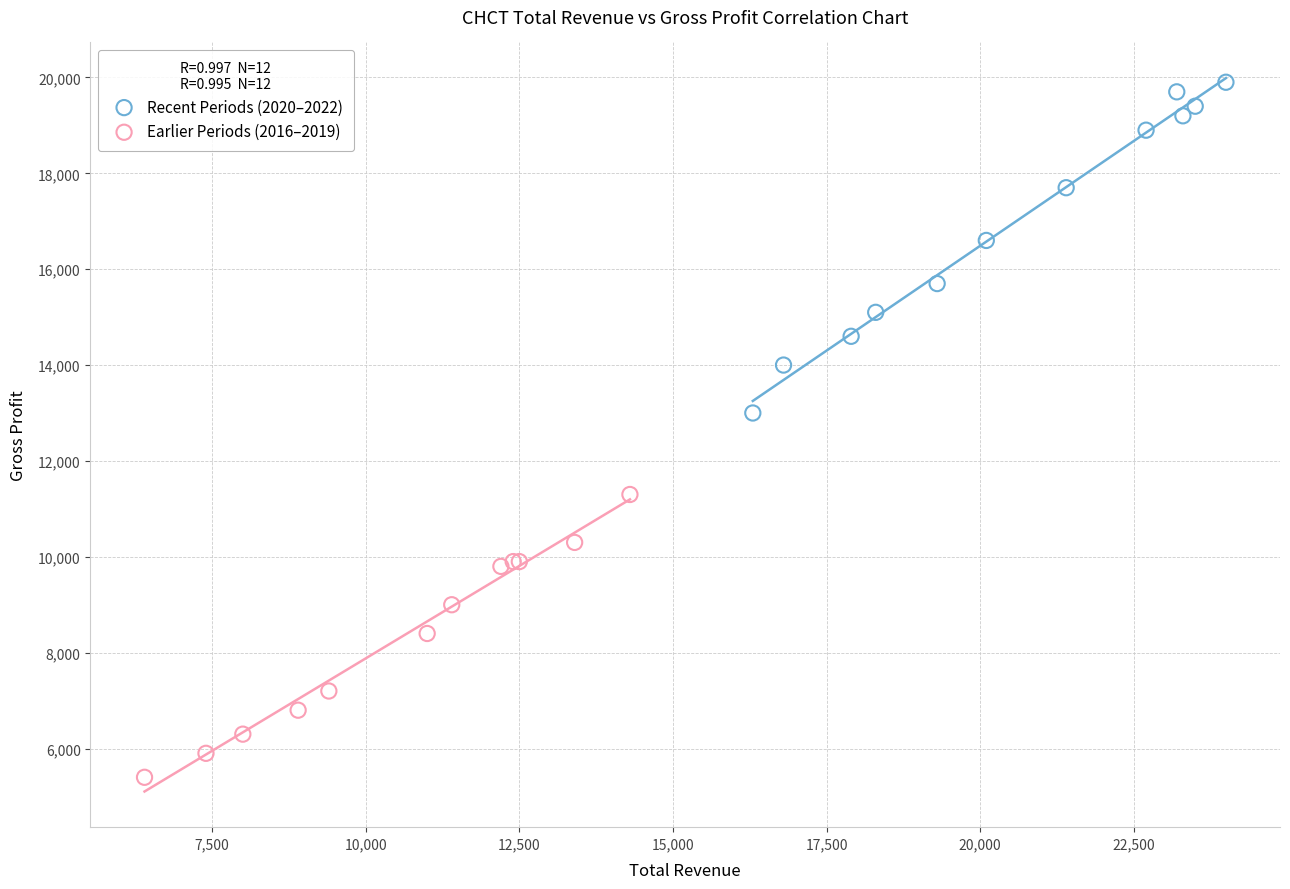

Which series contains the highest Y value?

Recent Periods (2020–2022)